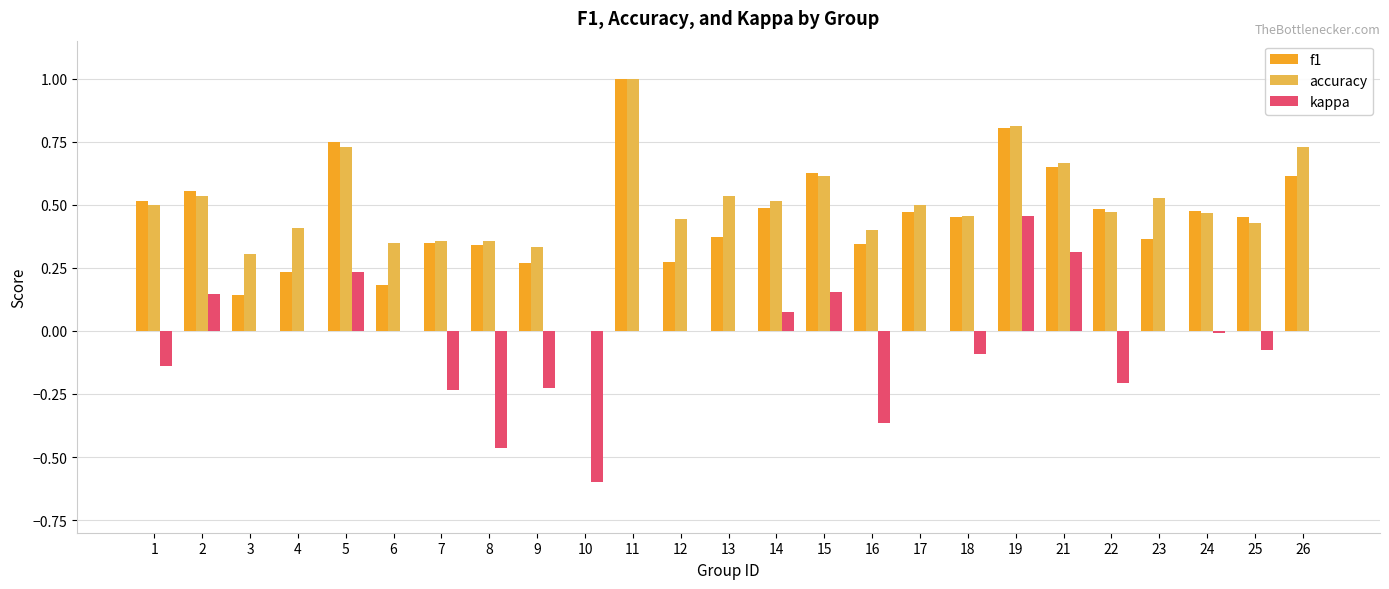

Which series has the widest spread of values?

kappa